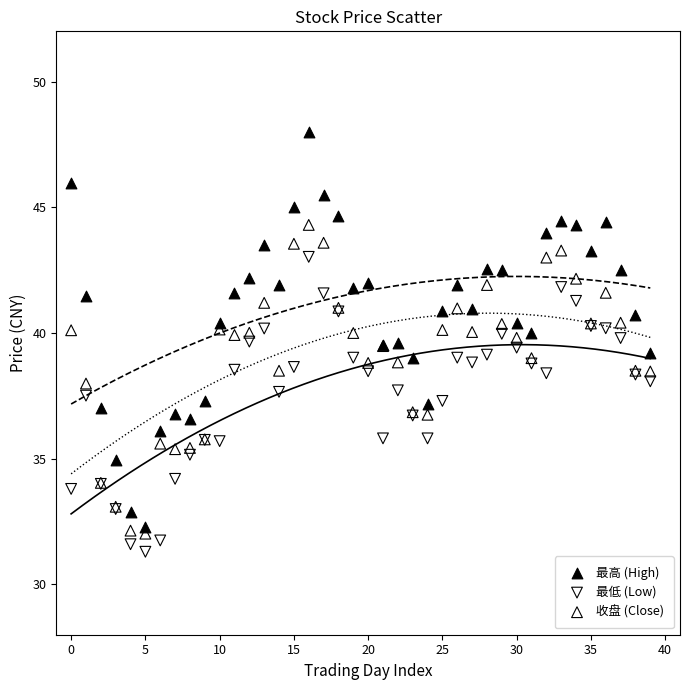

Which series reaches the minimum Y coordinate?

最低 (Low)